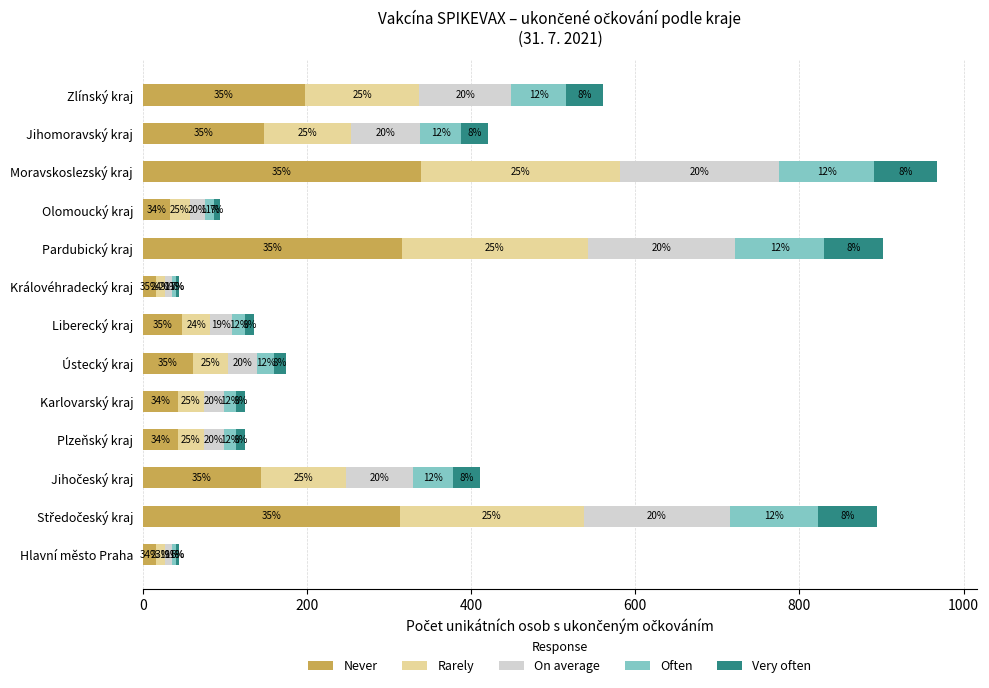

What are all the series names shown in the legend?

Never, Rarely, On average, Often, Very often